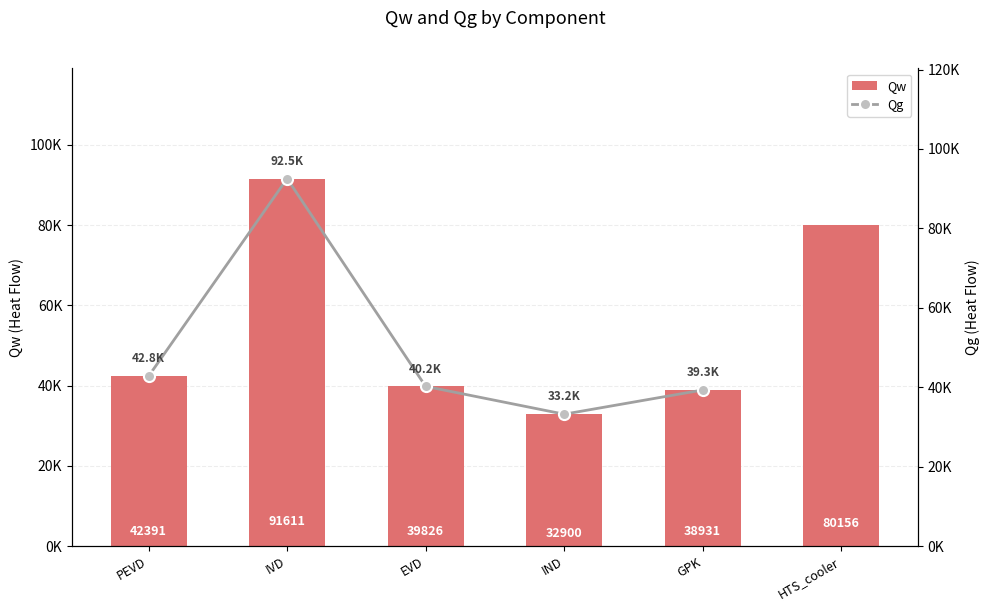

Rank the categories by value from lowest to highest.

IND, GPK, EVD, PEVD, HTS_cooler, IVD